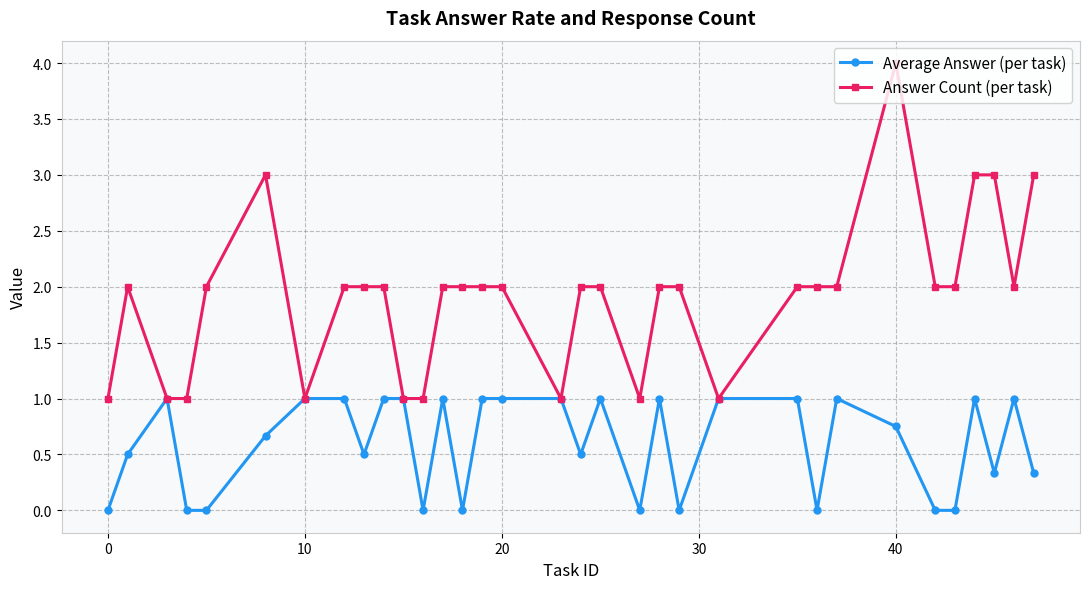

Count the number of categories in the chart.

33